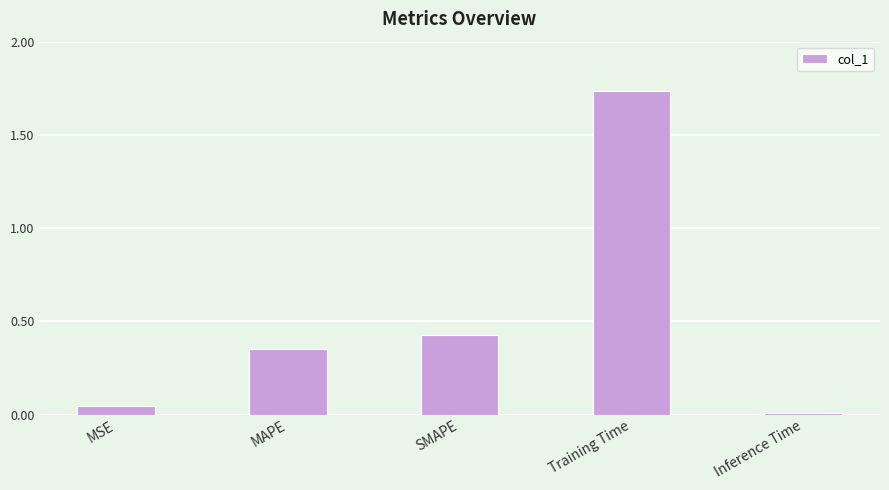

Between Training Time and SMAPE, which is larger?

Training Time